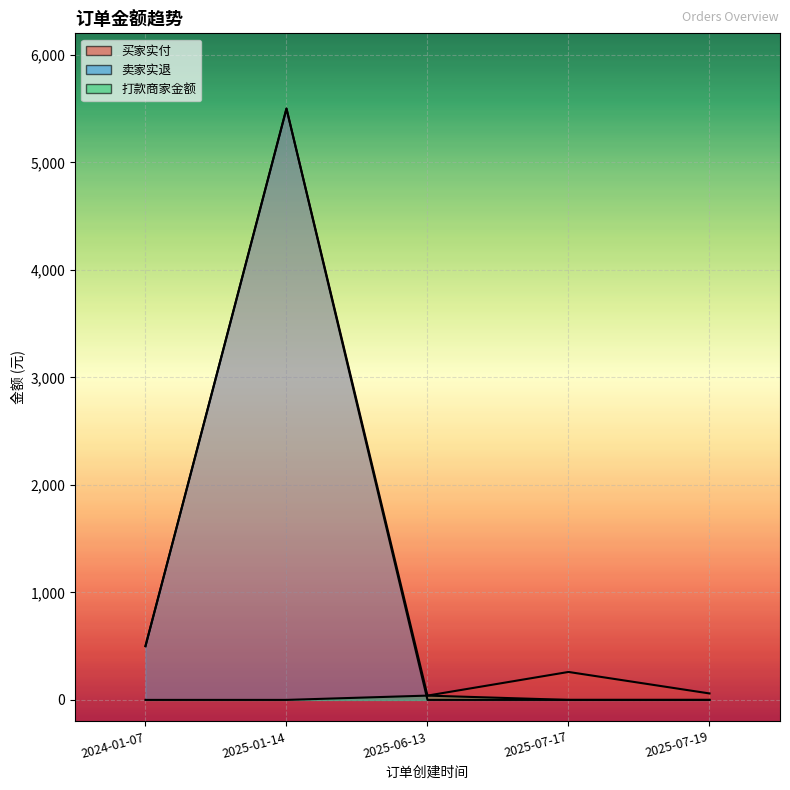

At which category is the sum across all series the highest?

2025-01-14